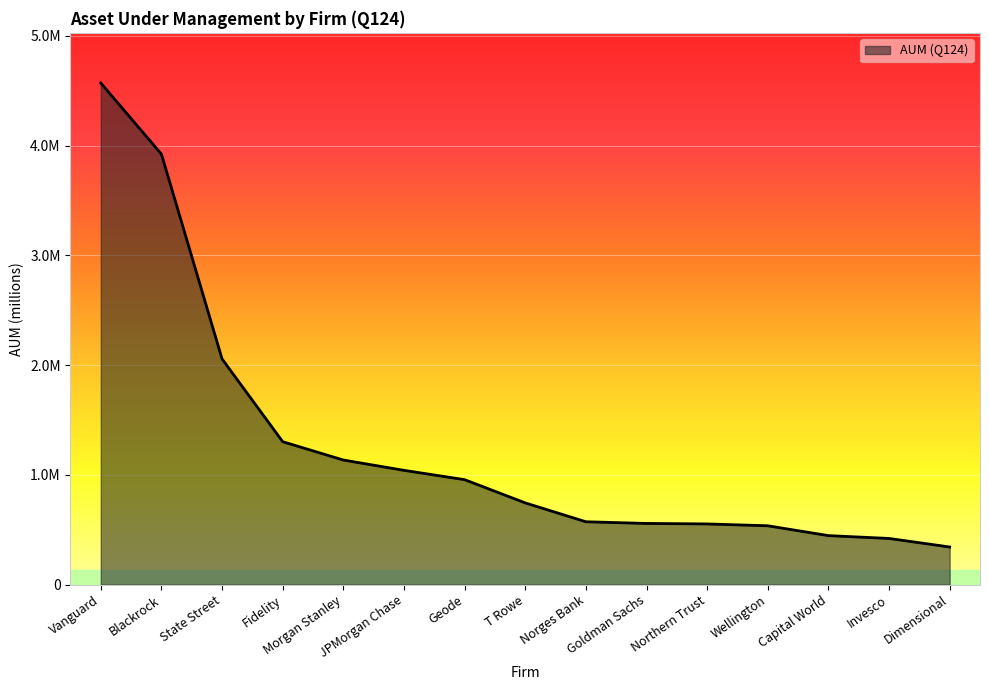

Approximately how many times larger is the value at Norges Bank compared to Dimensional?

1.7